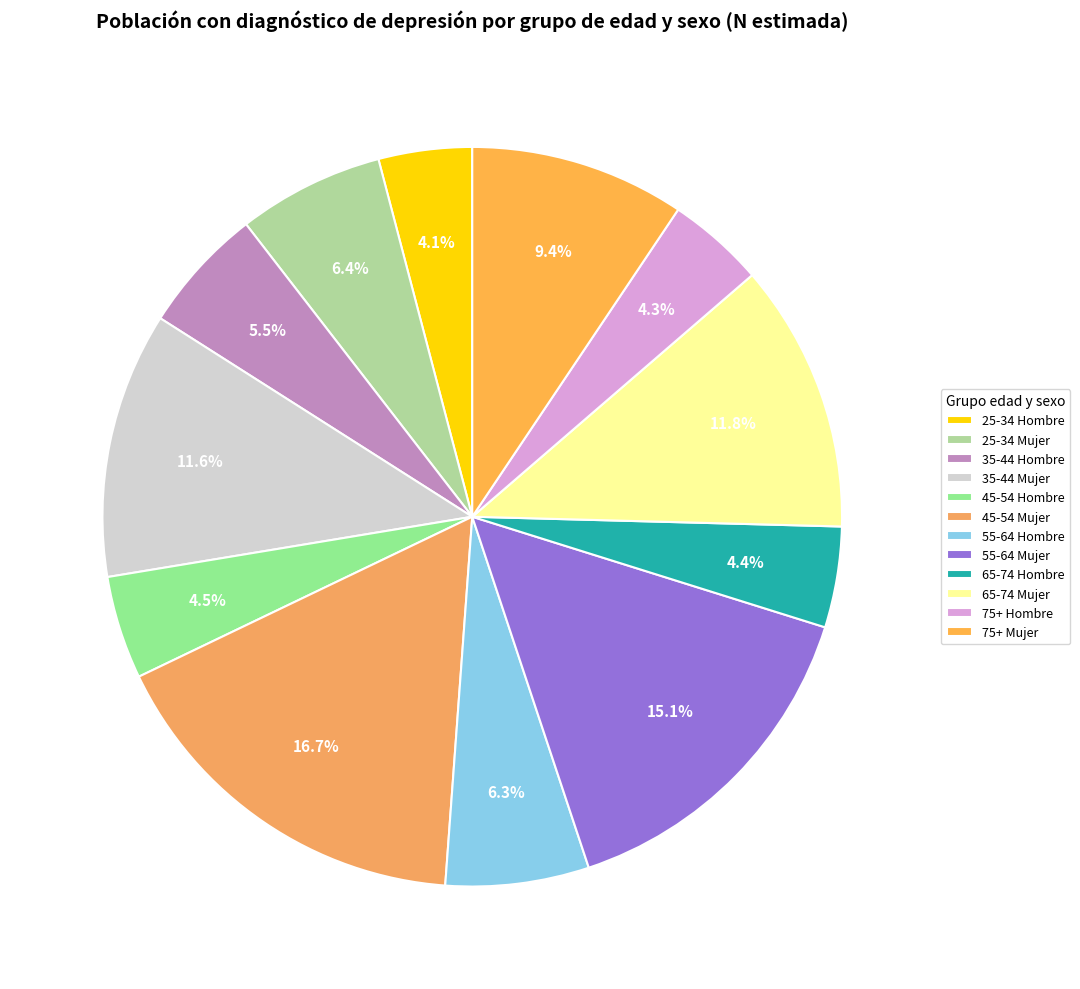

How many slices are in this pie chart?

12